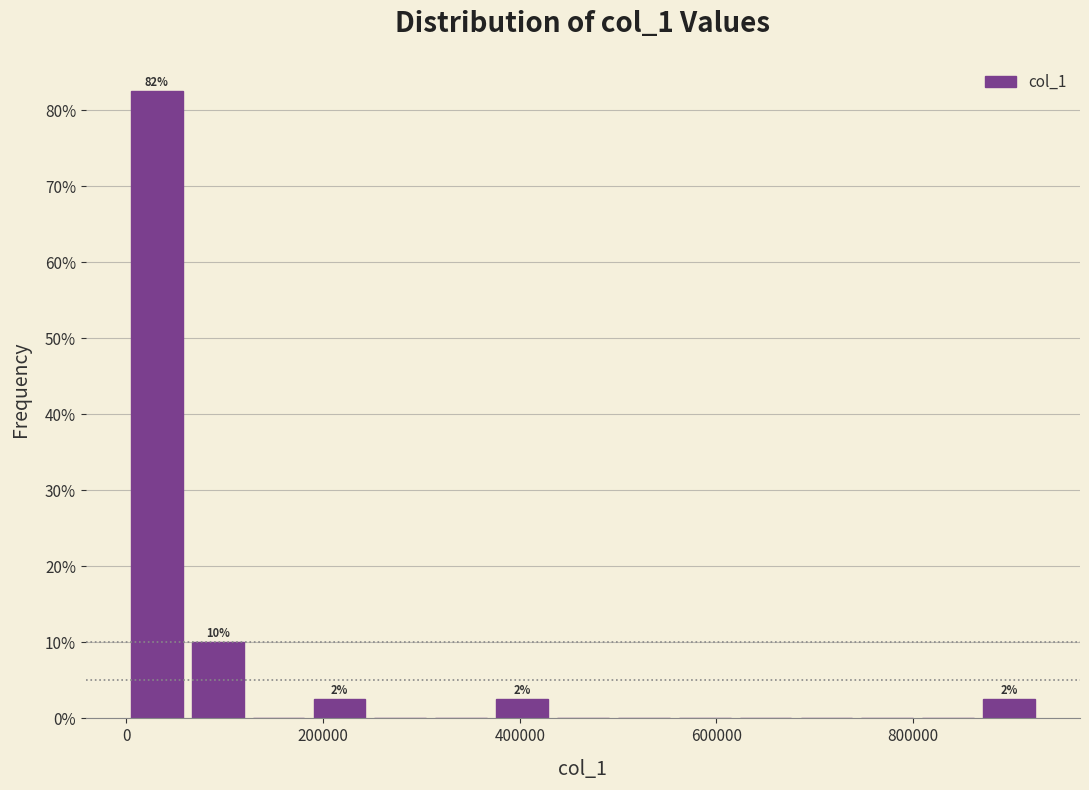

Read against the x-axis, roughly where is the centre of the tallest bar?

40000